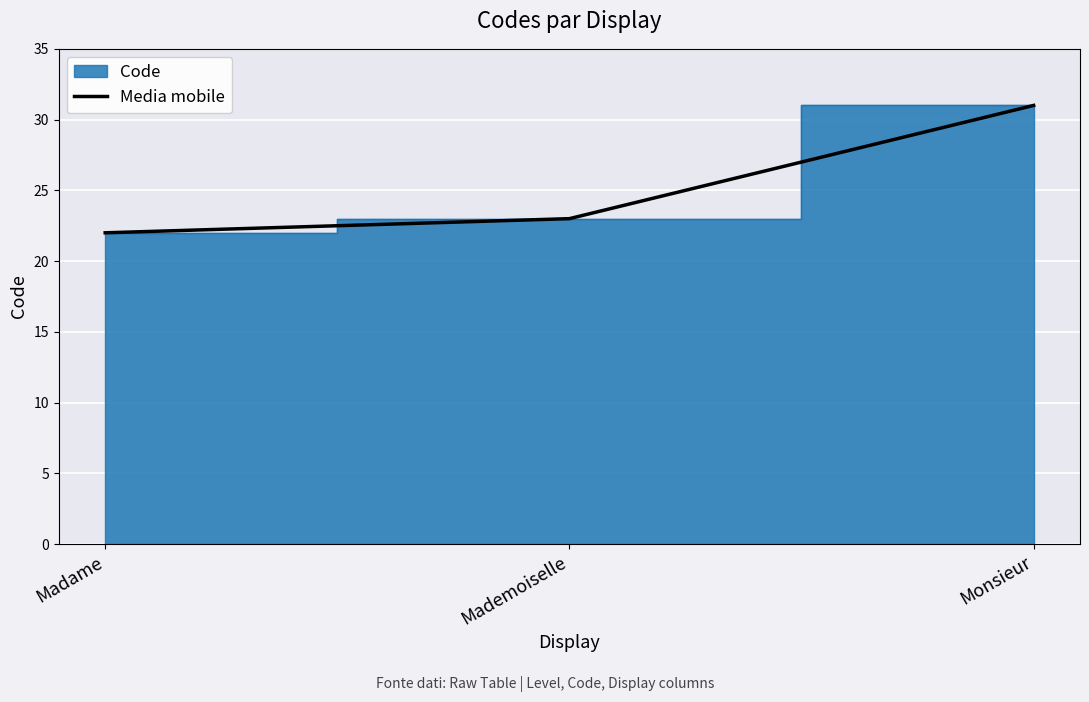

How many lines are shown in the chart?

1